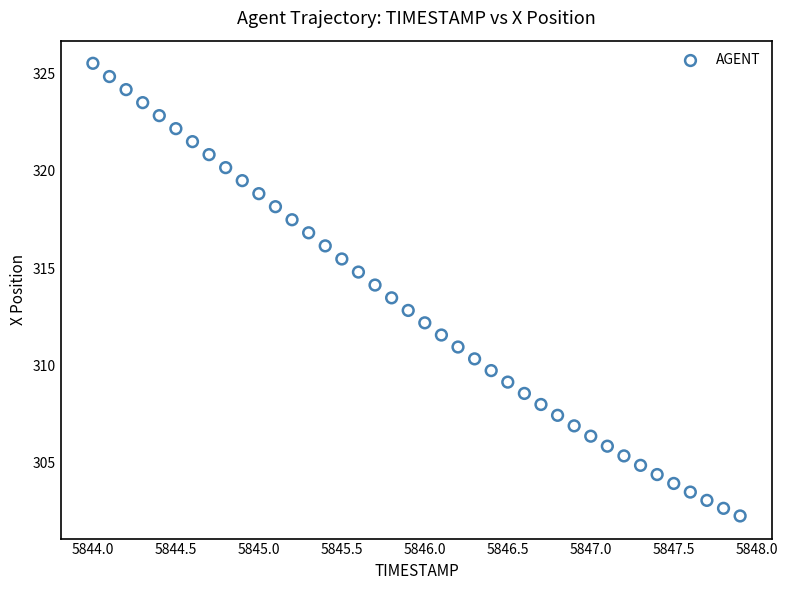

What is the range of X values (max minus min)?

3.9